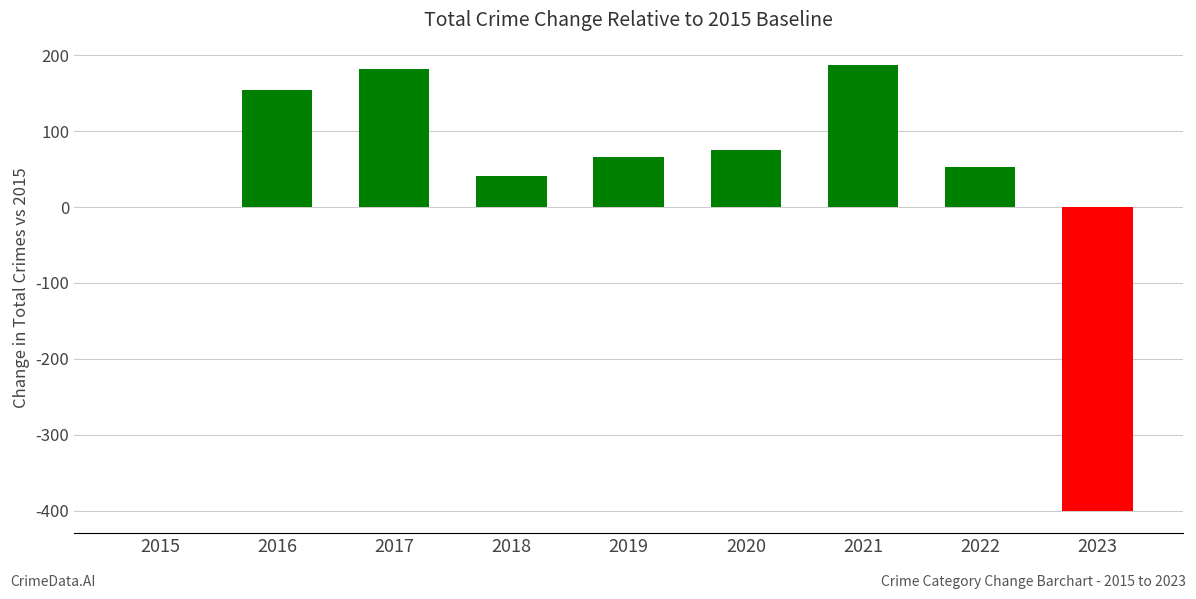

What is the sum of the values at 2022 and 2016?

207